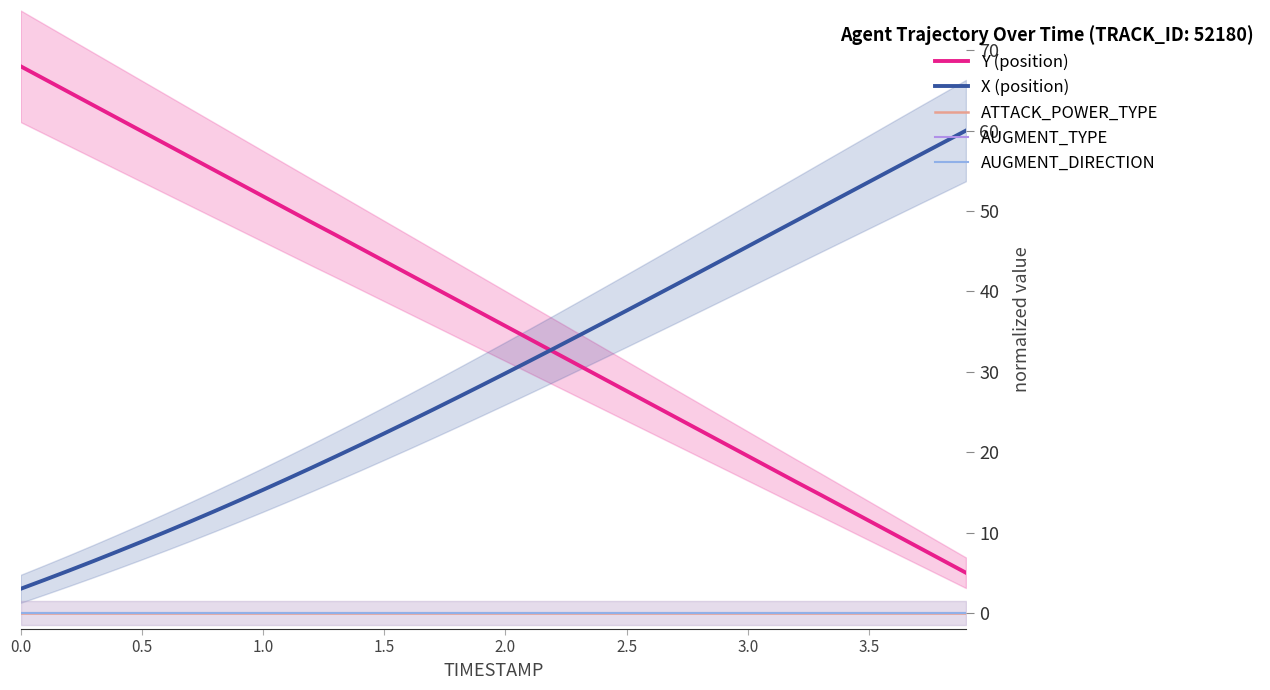

What are all the series names shown in the legend?

Y (position), X (position), ATTACK_POWER_TYPE, AUGMENT_TYPE, AUGMENT_DIRECTION